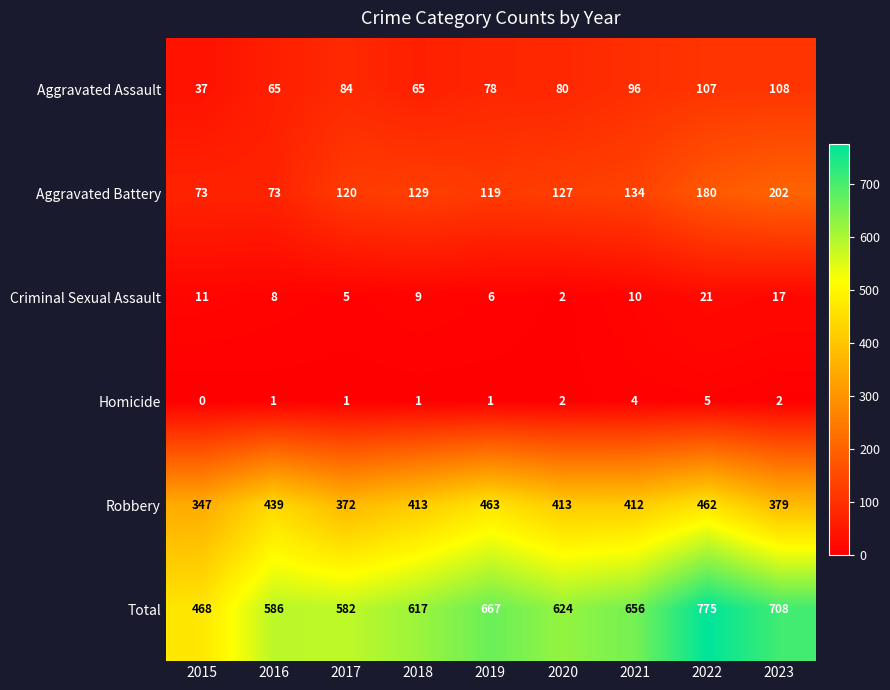

The Criminal Sexual Assault series shows 1 at 2020. True or false?

False